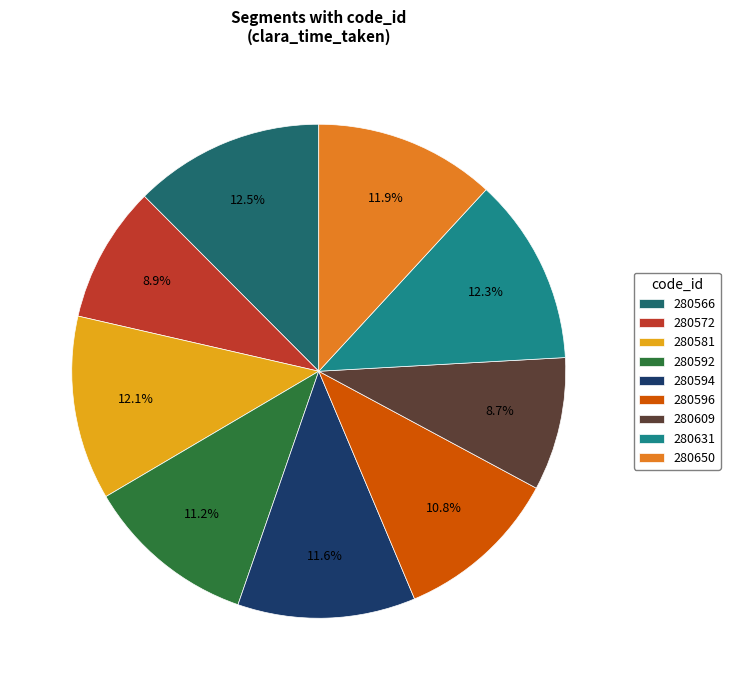

How many segments does this pie chart have?

9